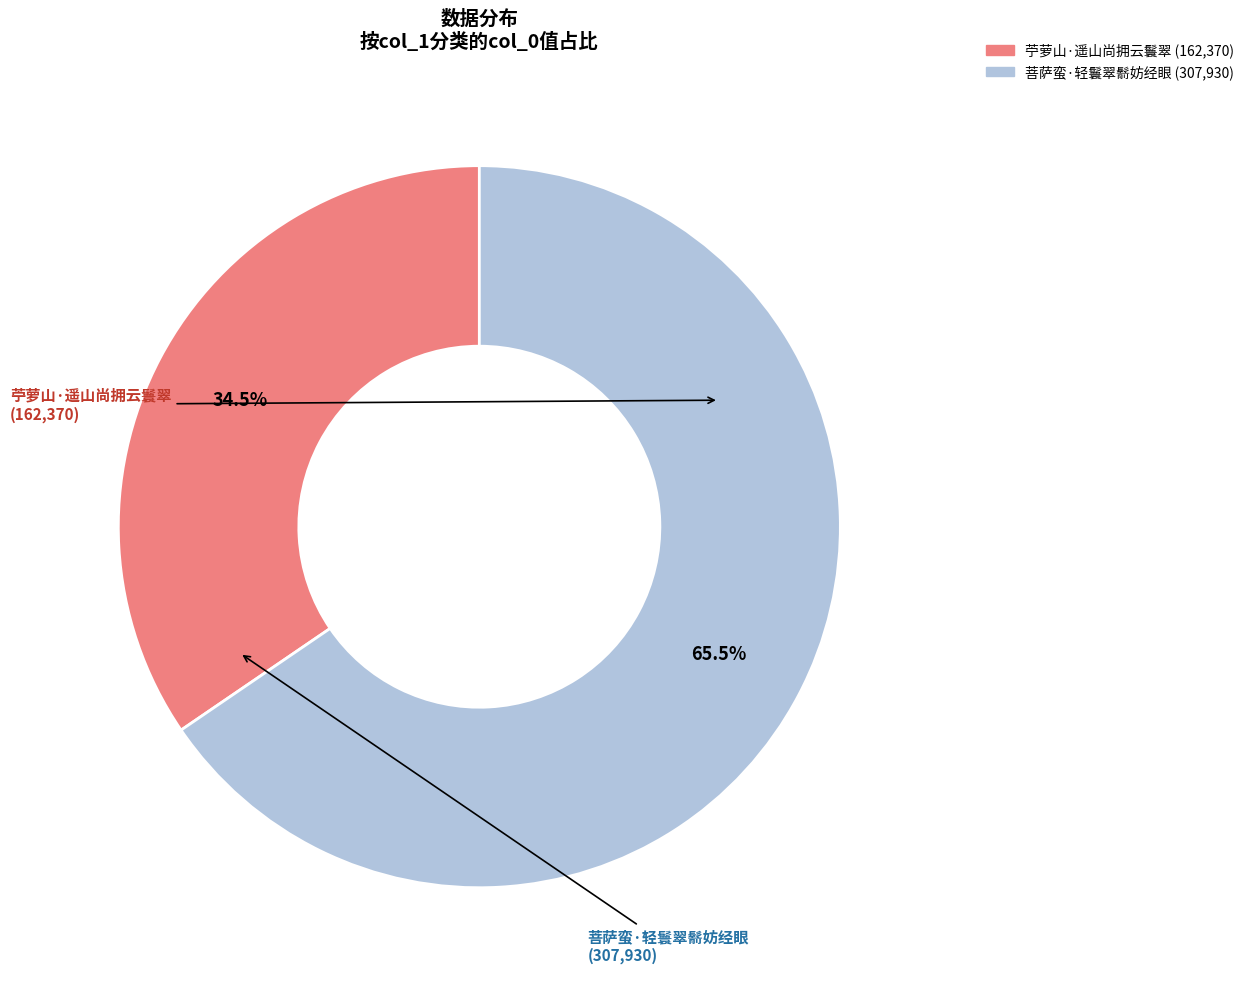

Combined, do 菩萨蛮·轻鬟翠鬋妨经眼 and 苧萝山·遥山尚拥云鬟翠 account for over 50%?

Yes